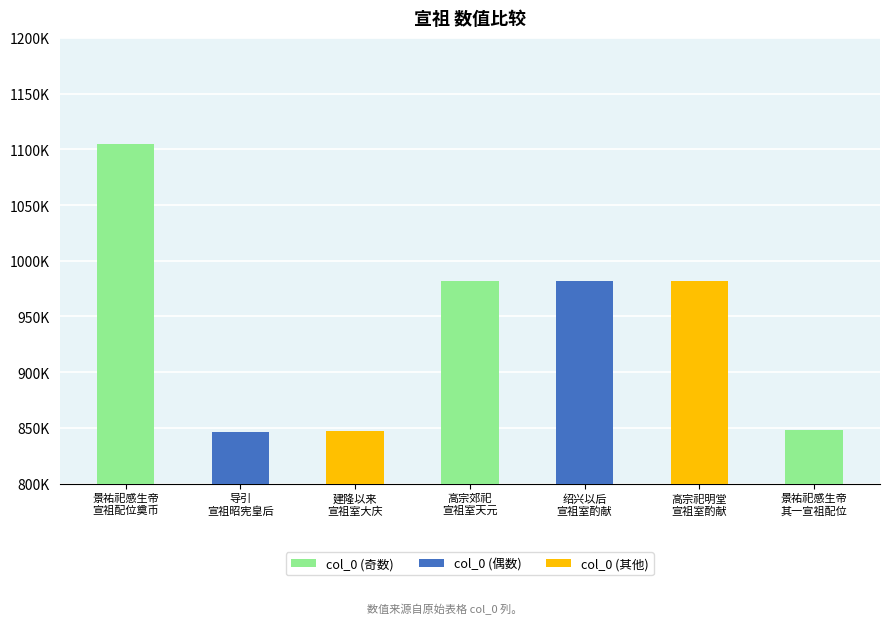

What is the average value?

941695